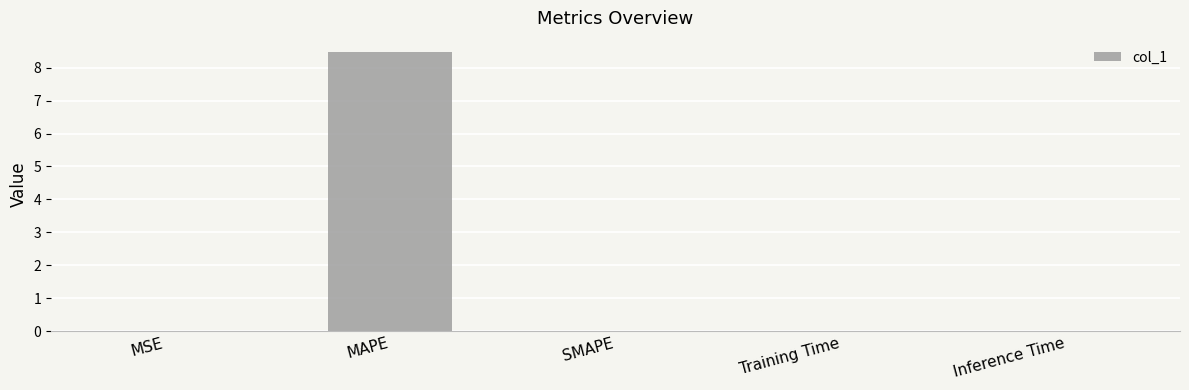

What is the change in value from MAPE to Inference Time?

-8.5